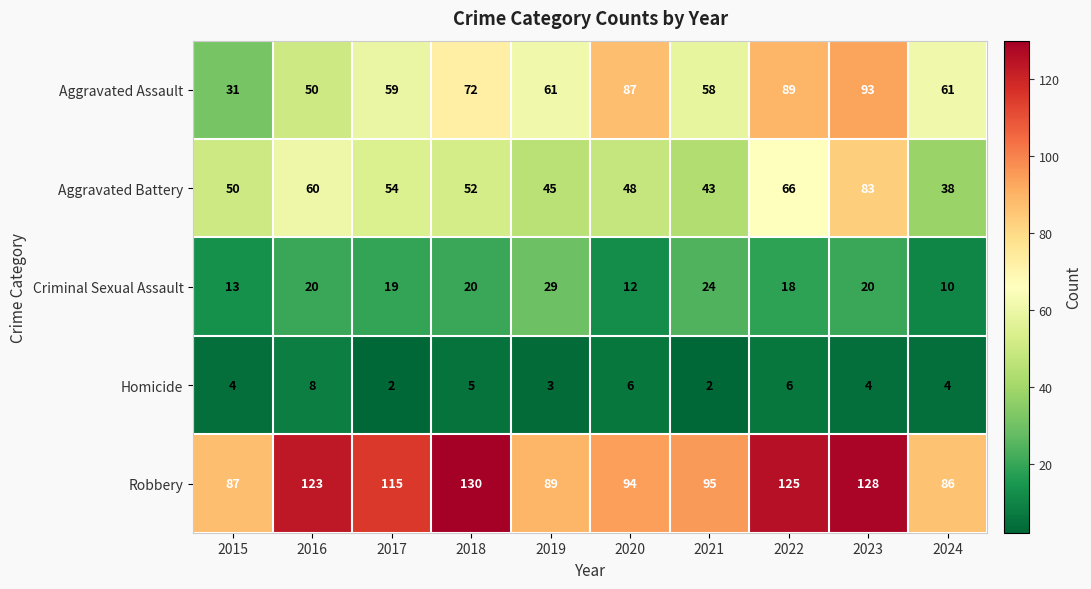

At which category does the chart reach its peak across all series?

2018